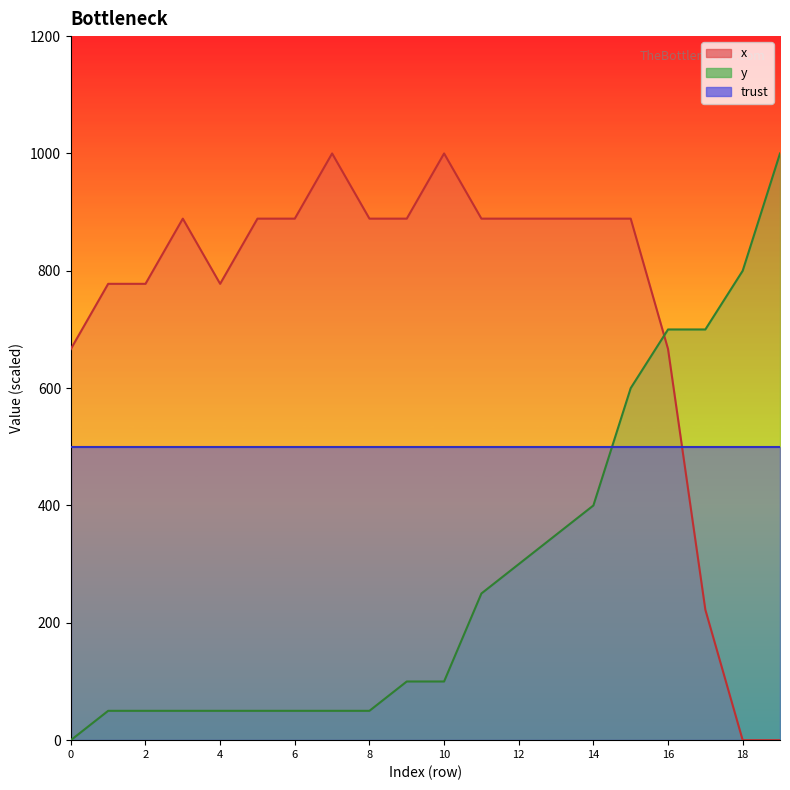

What is the difference between the highest and lowest values at 16?

200.0